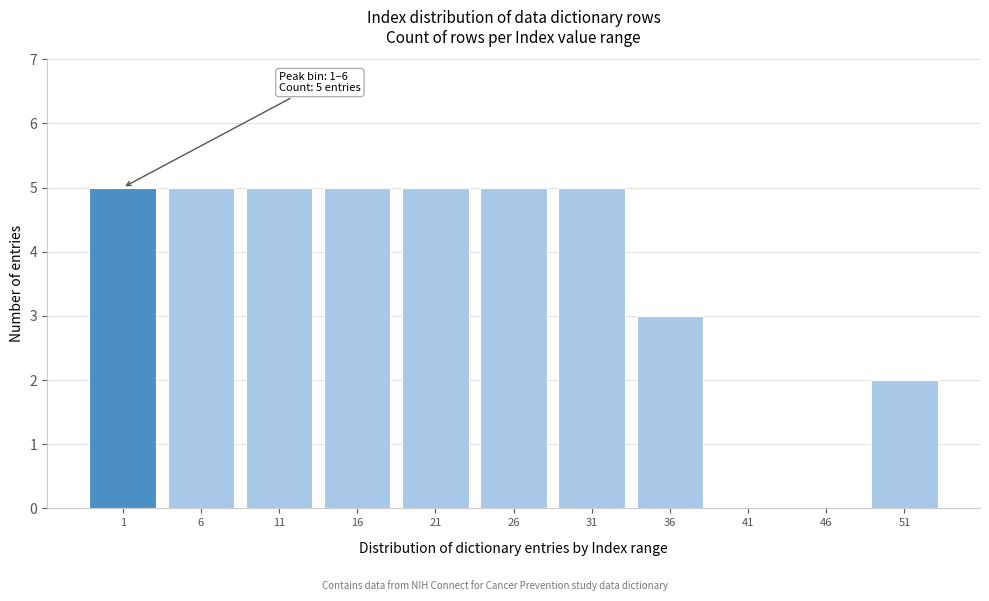

Reading right to left, list all the values displayed in this chart.

51=2	46=0	41=0	36=3	31=5	26=5	21=5	16=5	11=5	6=5	1=5